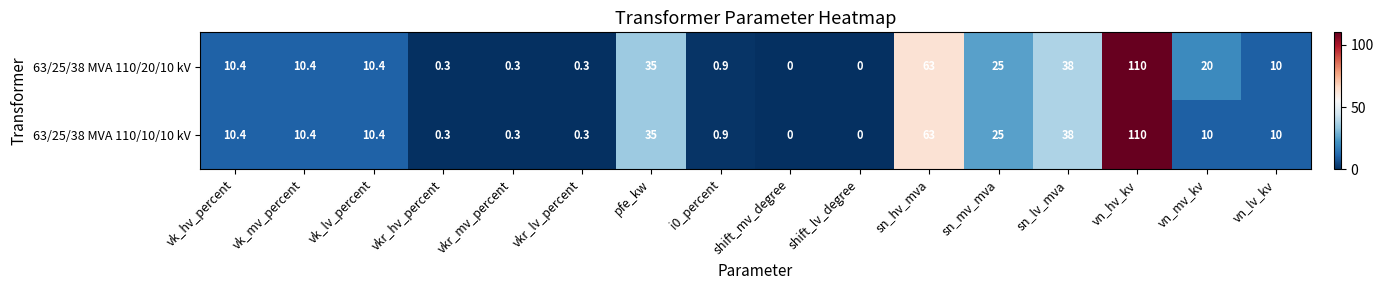

True or false: 63/25/38 MVA 110/20/10 kV has a value of 0.3 at vkr_mv_percent.

True